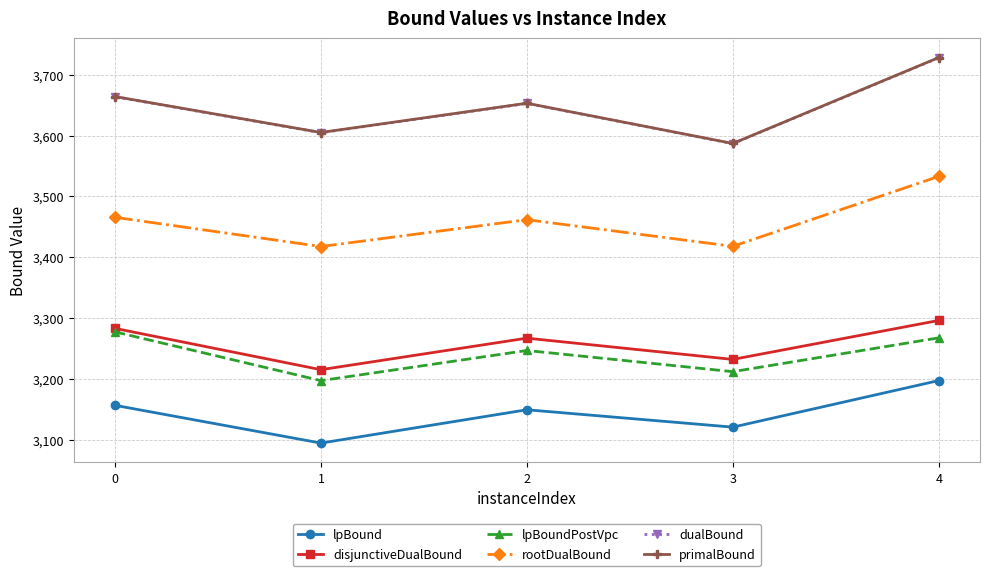

At which category is the sum across all series the highest?

4